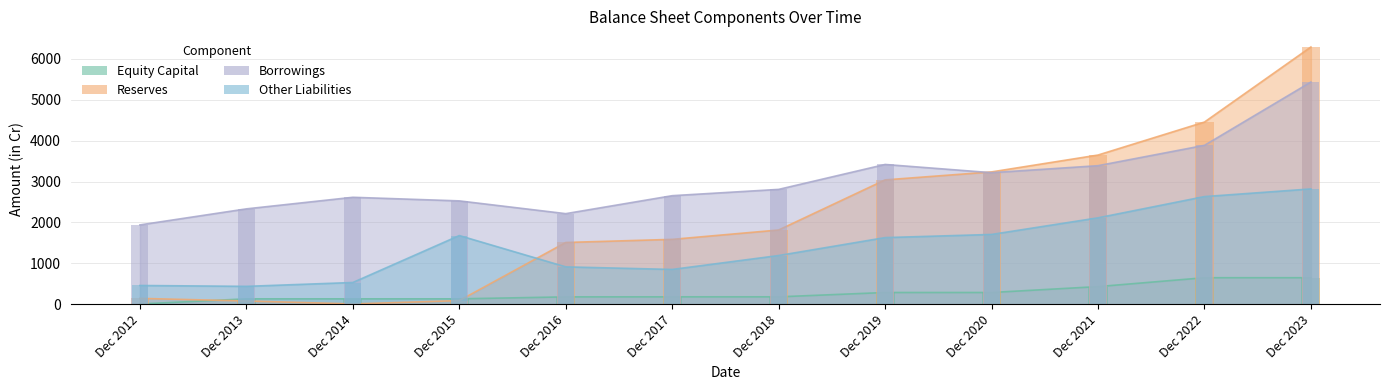

Reading left to right, list all the values displayed in this chart.

Equity Capital: 8	134	134	134	182	183	183	289	289	433	650	650
Reserves: 145	82	9	91	1511	1587	1816	3040	3235	3647	4453	6287
Borrowings: 1940	2332	2615	2527	2215	2654	2808	3417	3216	3387	3884	5431
Other Liabilities: 460	439	533	1680	915	852	1192	1630	1707	2113	2632	2819